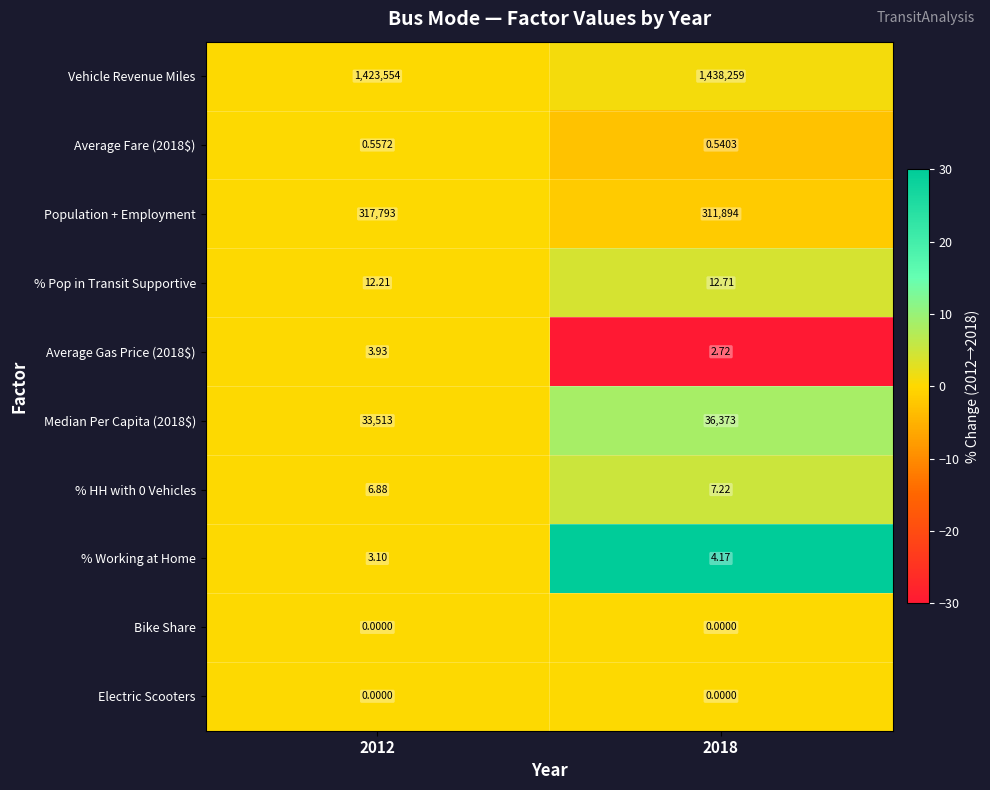

At how many categories does at least one series exceed 1?

2